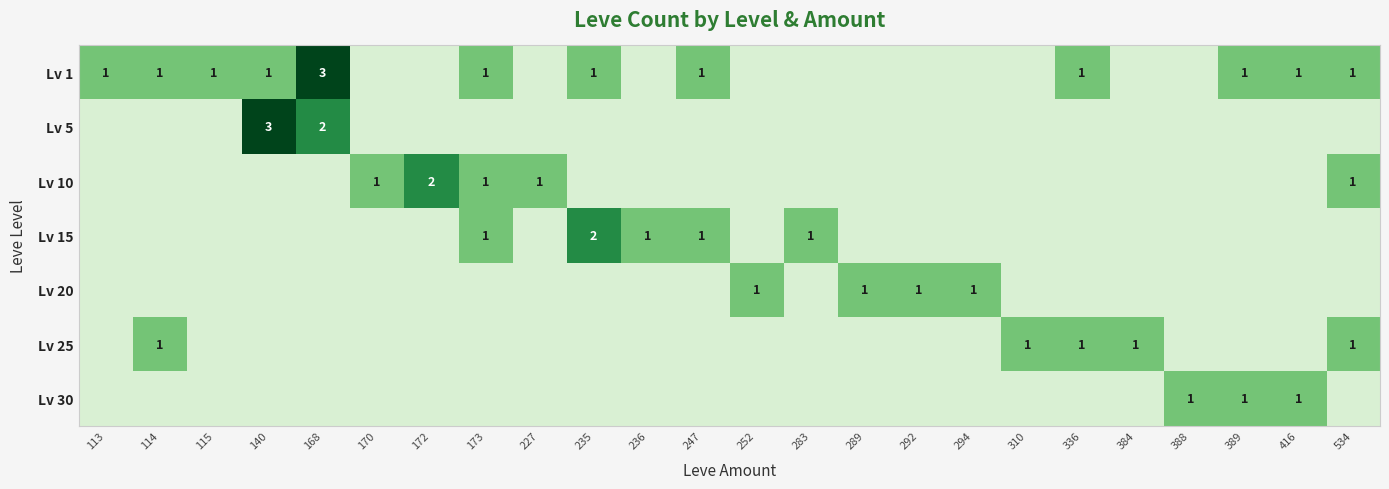

Which has a higher value, 283 or 388?

283